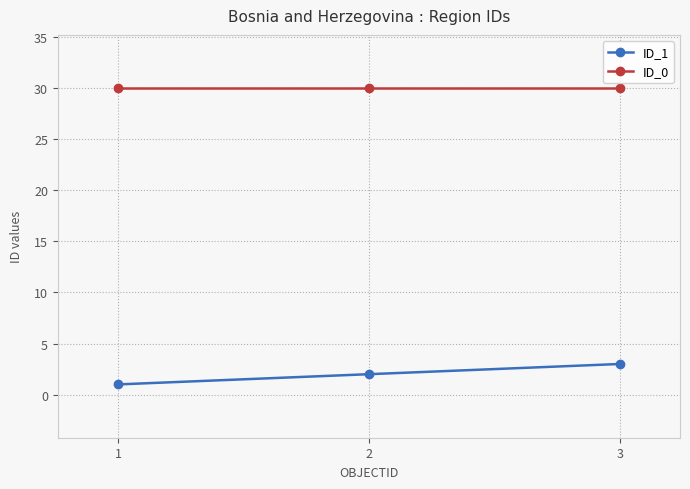

What is the sum of all ID_1 values?

6